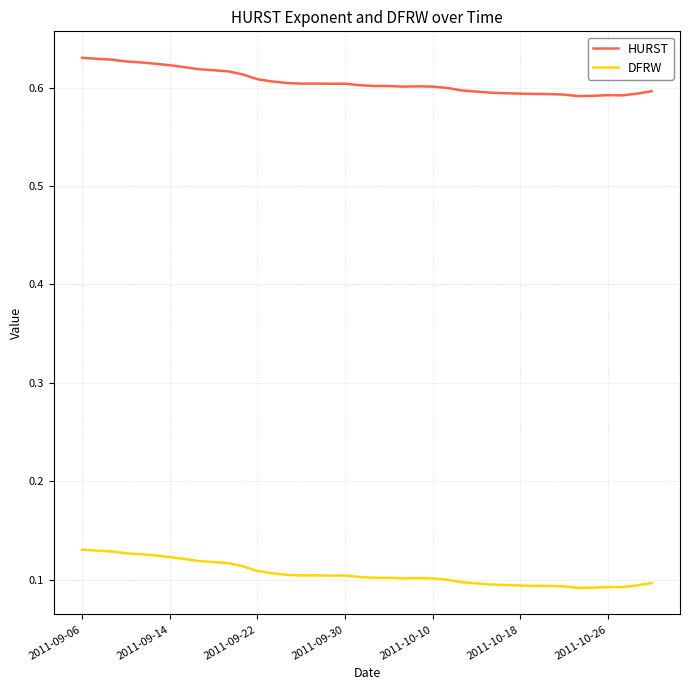

Which series has the largest total across all categories?

HURST